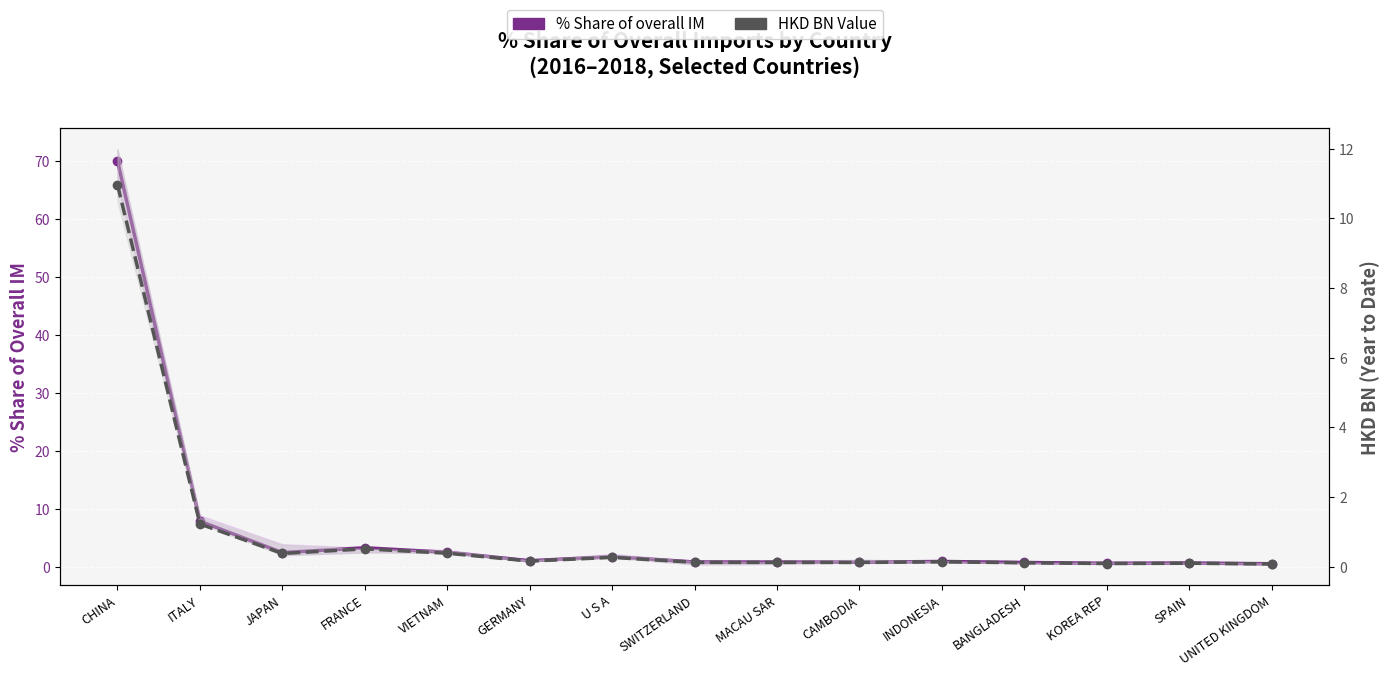

List the series in order of their overall mean, lowest first.

HKD BN Value (2017), % Share of overall IM (2017)